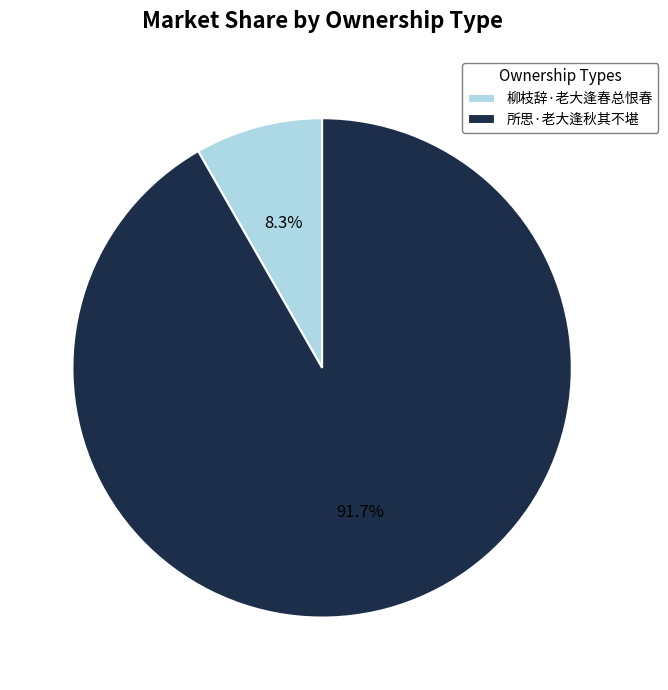

Between 所思·老大逢秋其不堪 and 柳枝辞·老大逢春总恨春, which is larger?

所思·老大逢秋其不堪